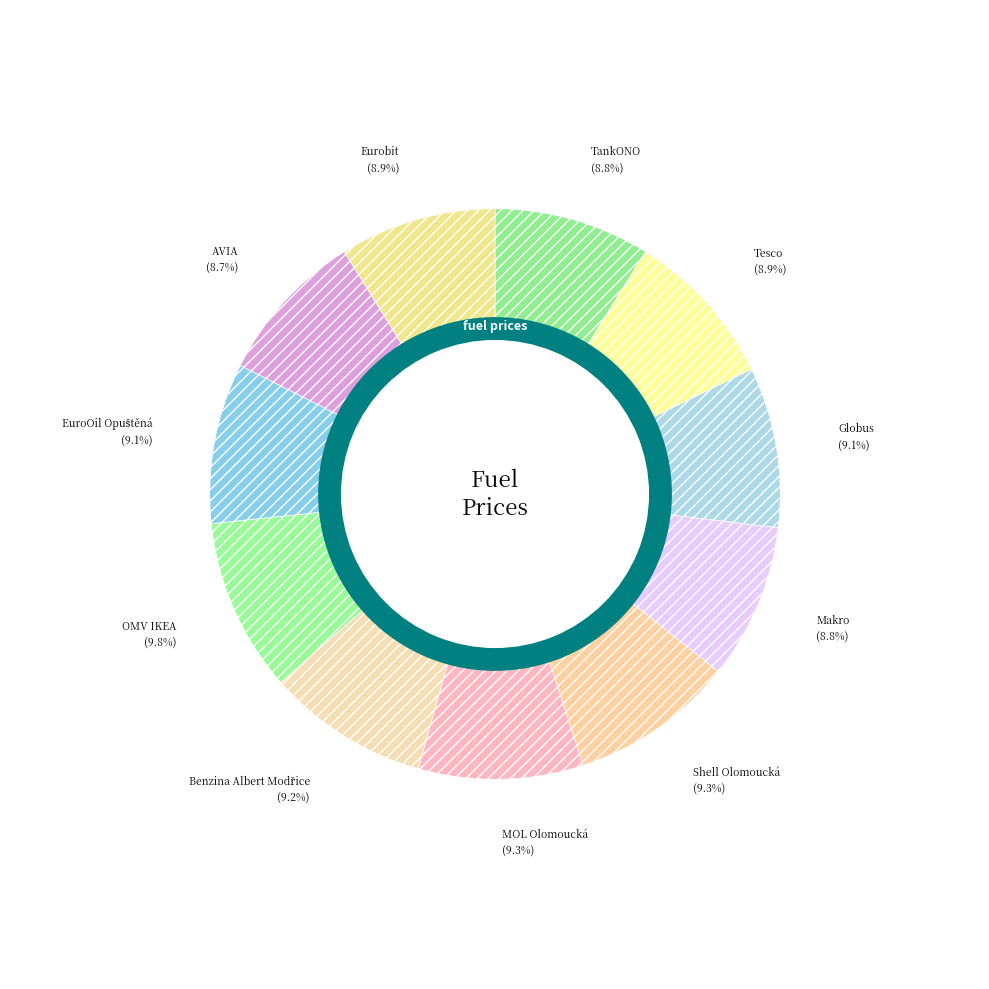

True or false: TankONO accounts for 9% of the total.

True